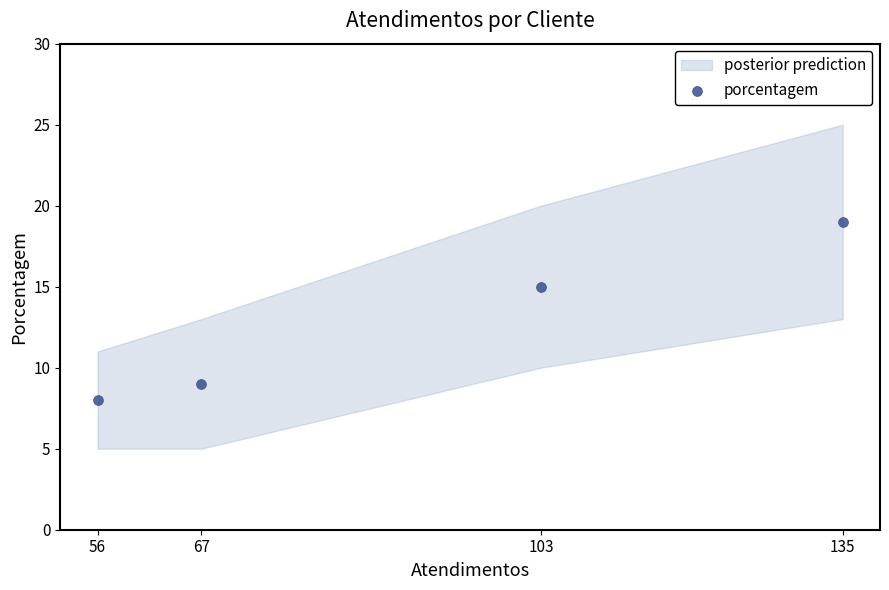

What Y value in the scatter plot is closest to 13?

15